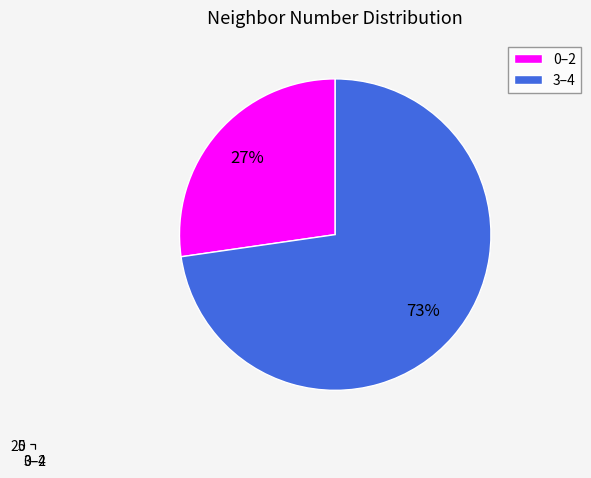

True or false: 0–2 accounts for 41% of the total.

False